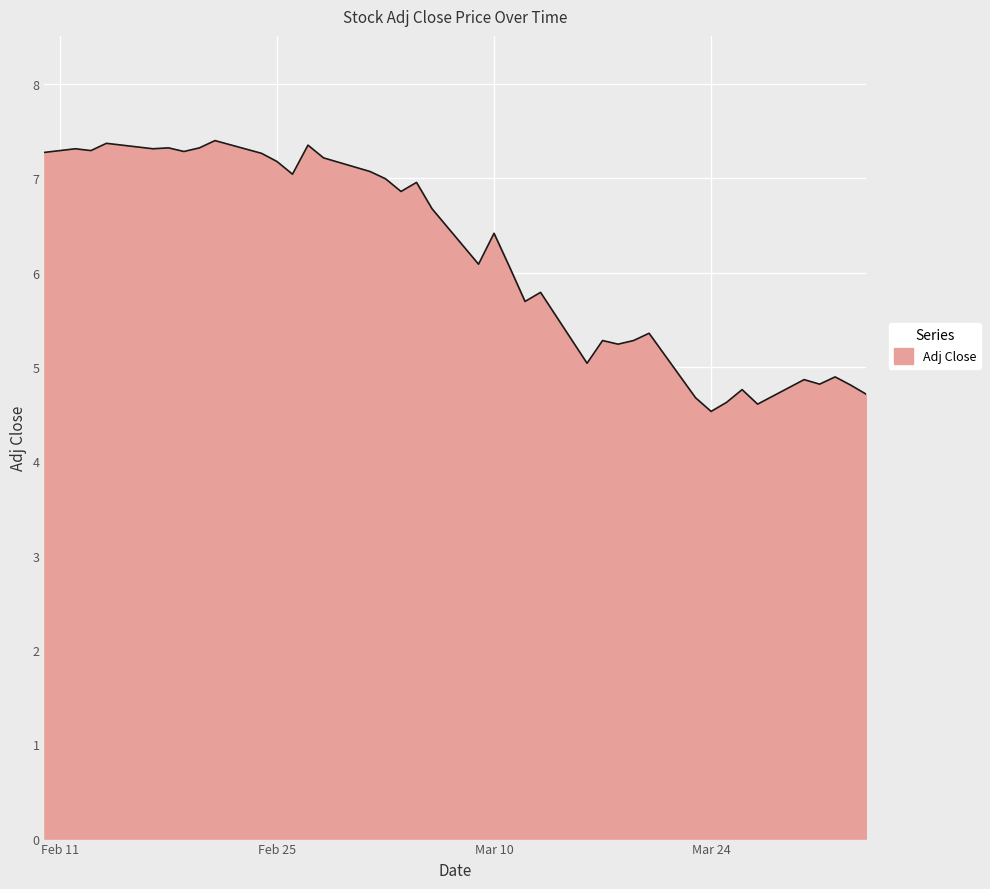

What is the difference between the maximum and minimum values?

2.9